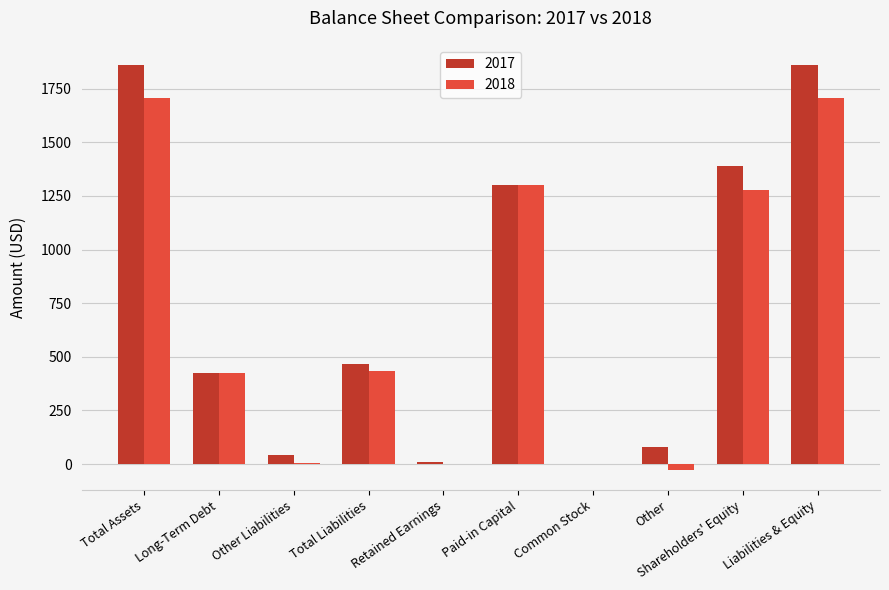

Is it true that 2018 equals 1 at Common Stock?

True